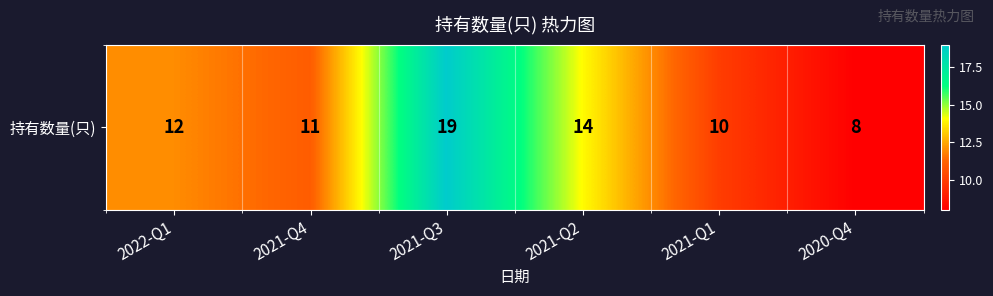

At which label is the value closest to 13?

2022-Q1